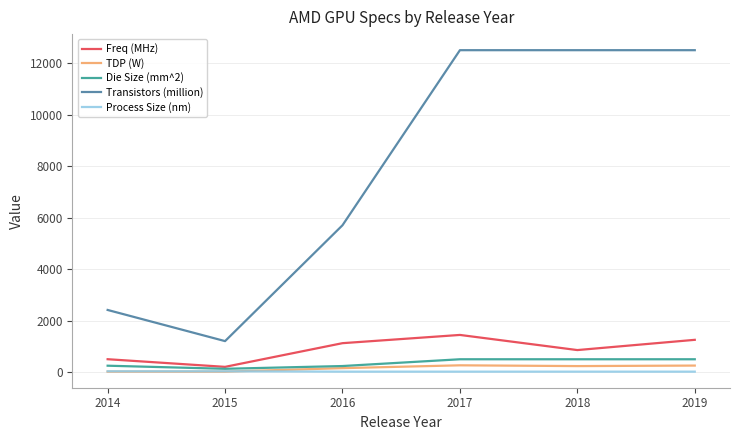

Which series changed the most between 2016 and 2017?

Transistors (million)